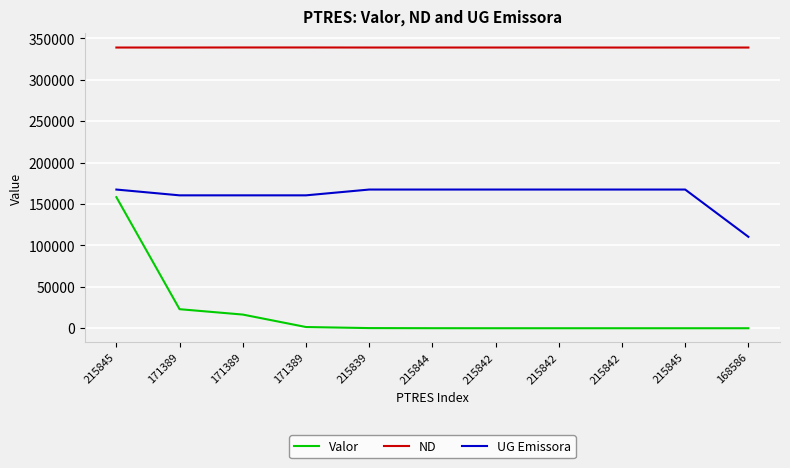

Does the chart have visible grid lines?

Yes